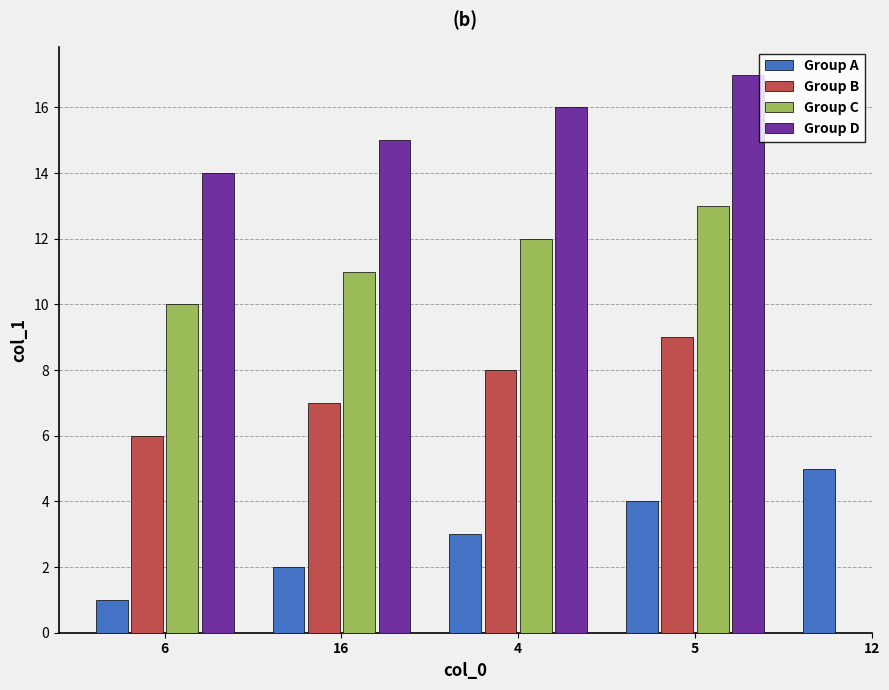

Reading left to right, what are all the values shown in this chart?

6=1	16=2	4=3	5=4	12=5	13=6	2=7	11=8	8=9	14=10	7=11	9=12	15=13	1=14	10=15	17=16	3=17